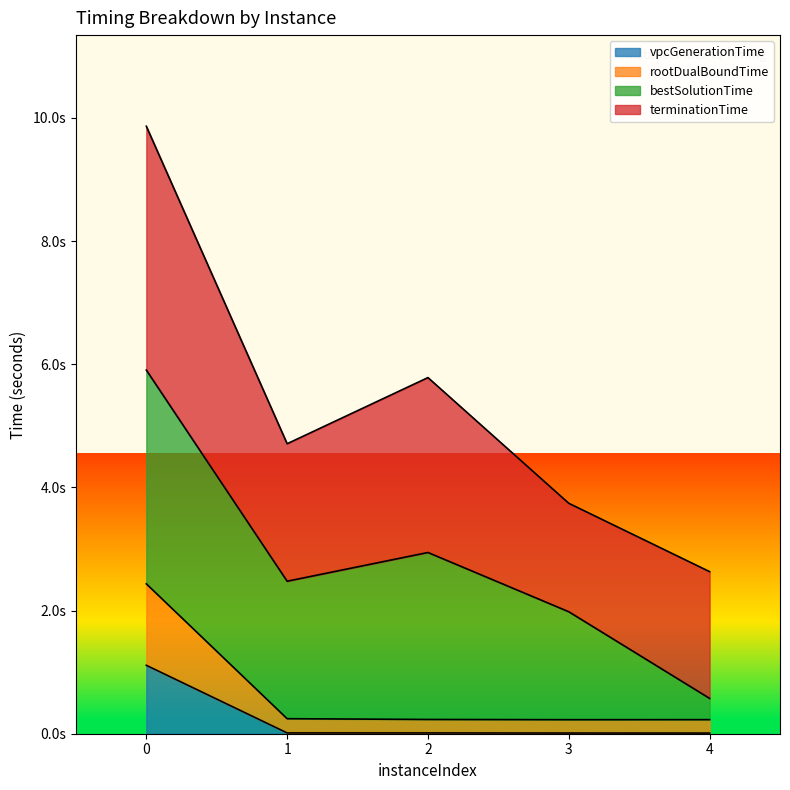

Does the chart display data point markers on the line(s)?

No